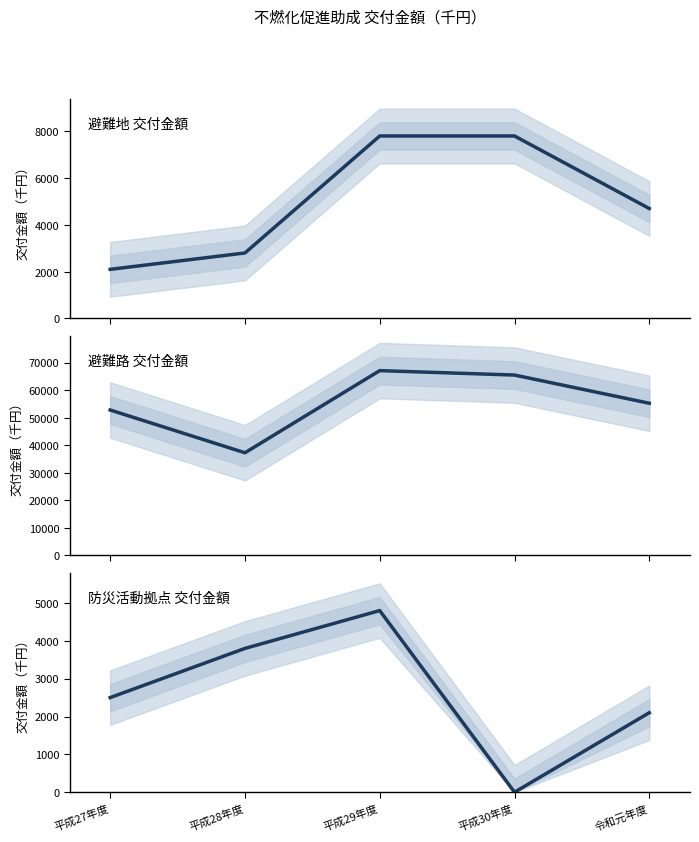

Reading left to right, extract all data points from this chart.

避難地 交付金額: 平成27年度=2100	平成28年度=2800	平成29年度=7800	平成30年度=7800	令和元年度=4700
避難路 交付金額: 平成27年度=52807	平成28年度=37271	平成29年度=67115	平成30年度=65506	令和元年度=55263
防災活動拠点 交付金額: 平成27年度=2500	平成28年度=3800	平成29年度=4800	平成30年度=0	令和元年度=2100